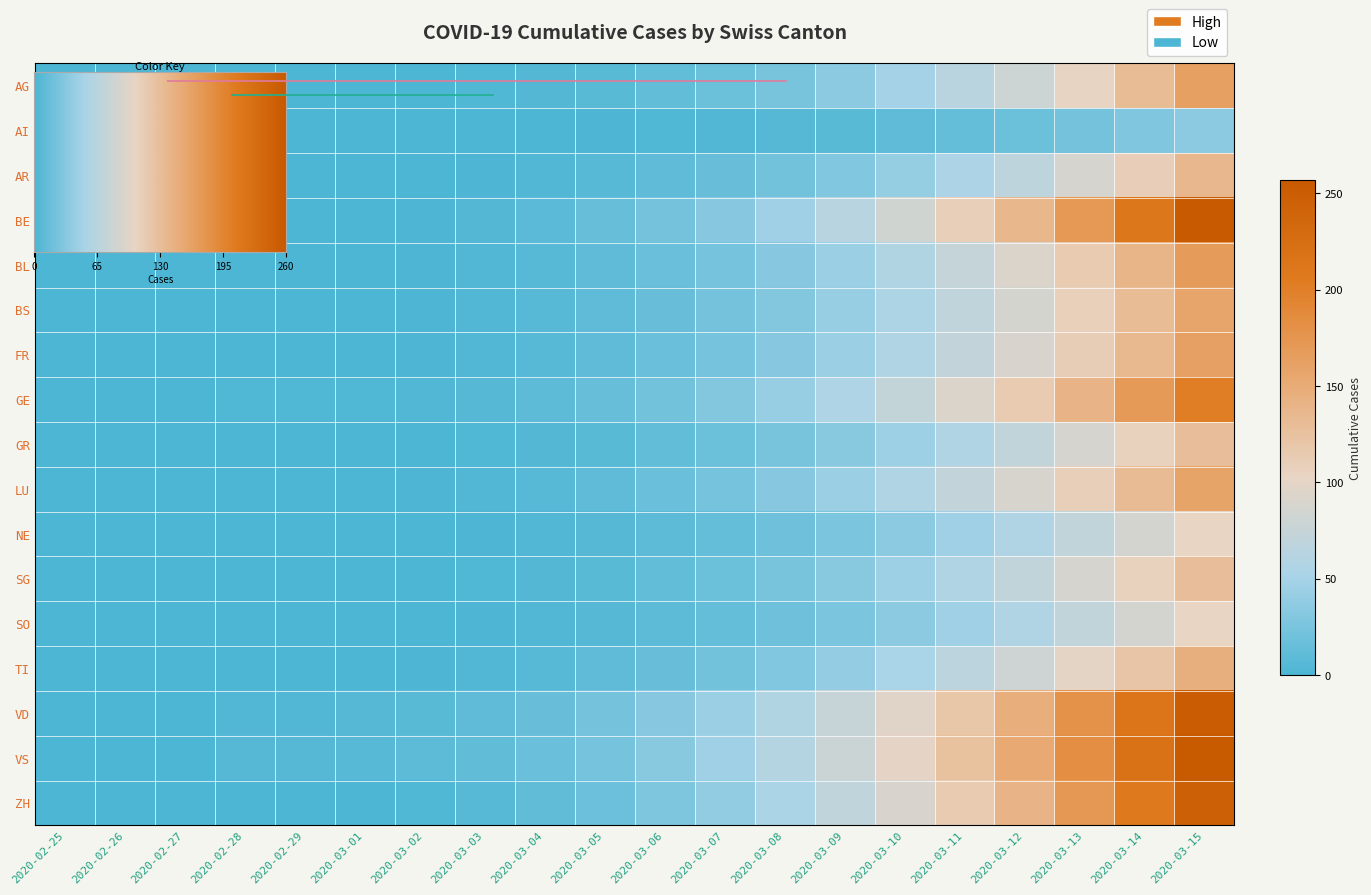

True or false: AR has a value of 194 at 2020-03-15.

False